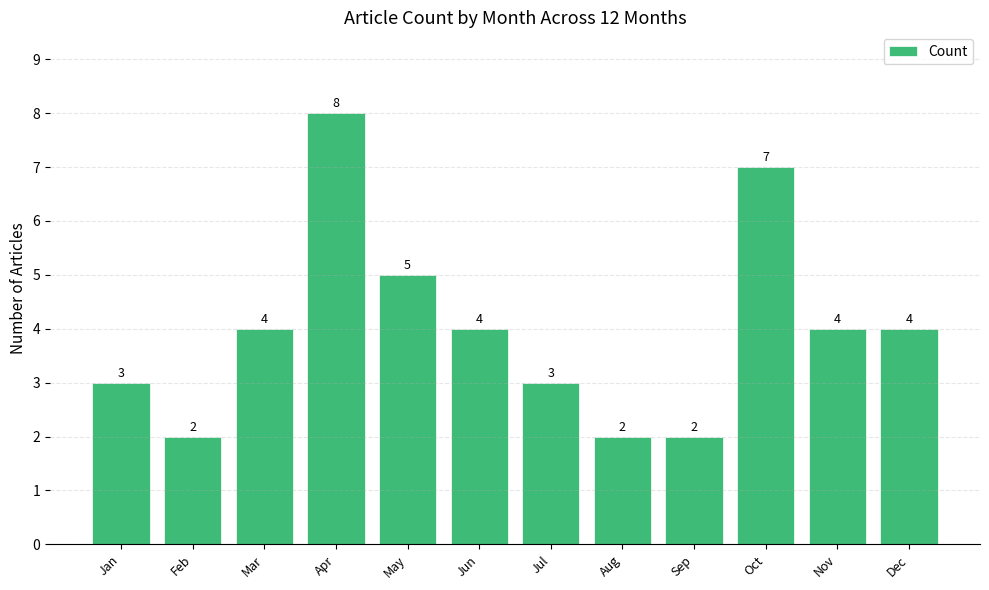

Approximately how many times larger is the value at Sep compared to May?

0.4